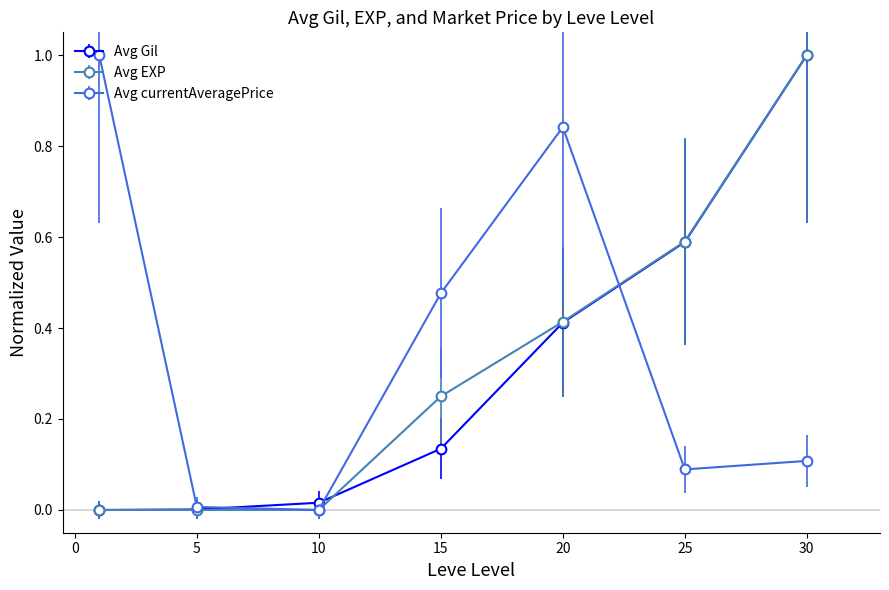

True or false: Avg EXP has more than 1 points higher than both neighbors.

False